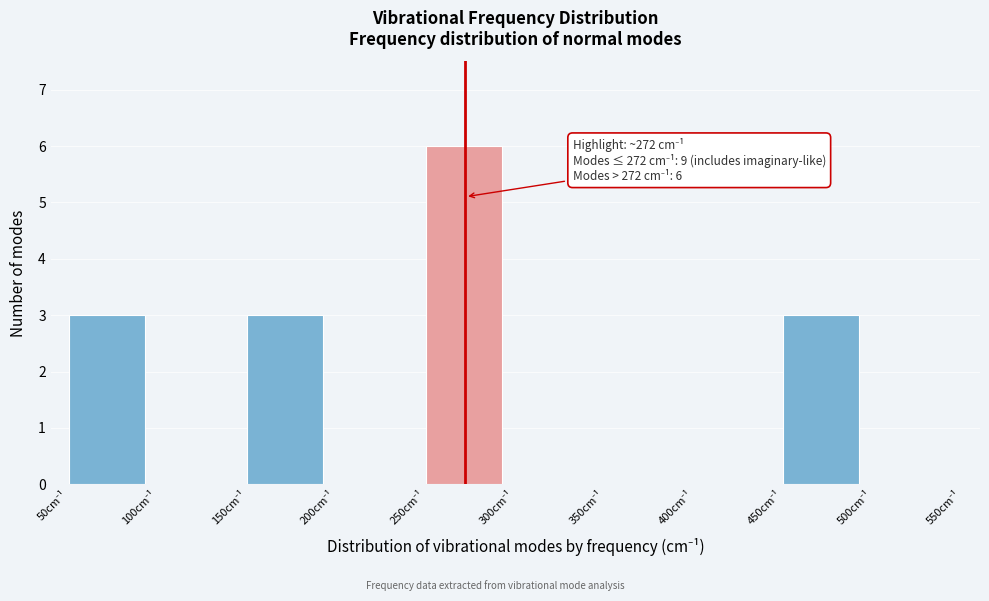

Which range on the x-axis has the tallest bar?

250 to 300